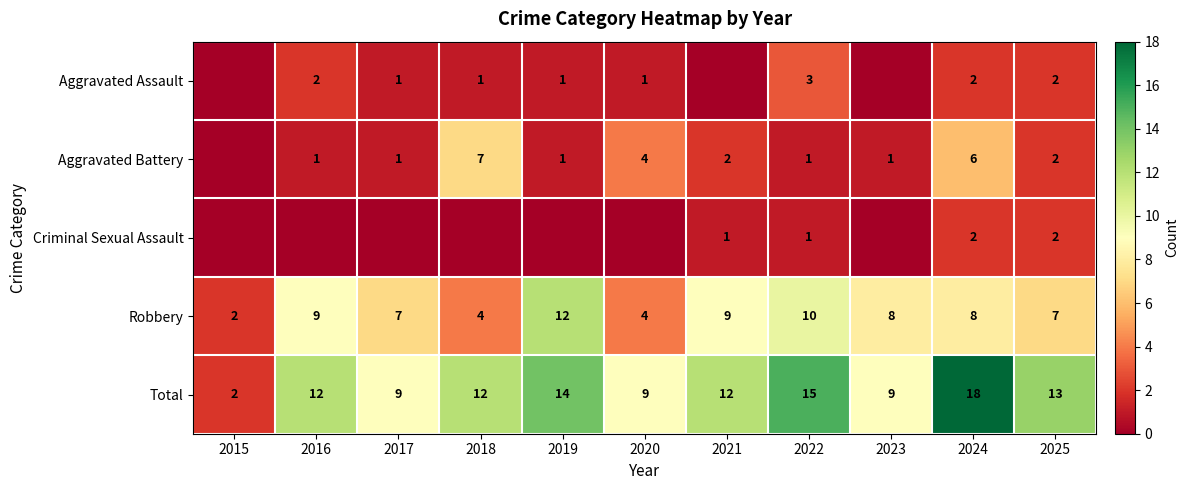

What is the total value across all series at 2015?

4